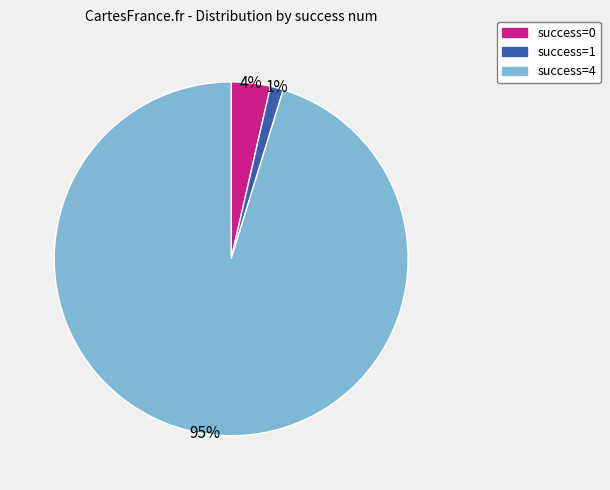

Is there a majority slice in this chart?

Yes